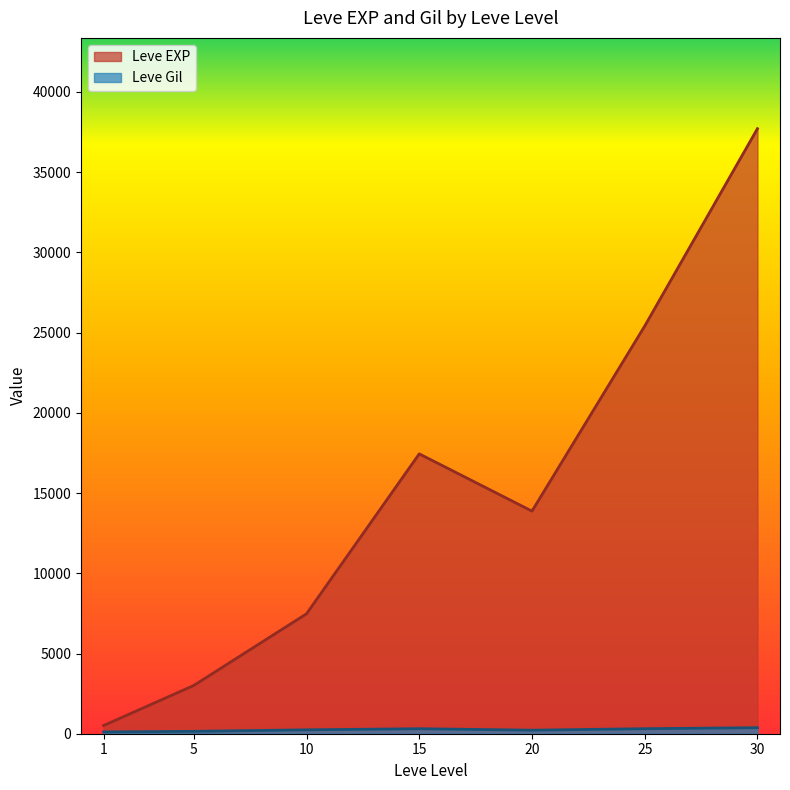

What is the smallest value displayed?

113.0